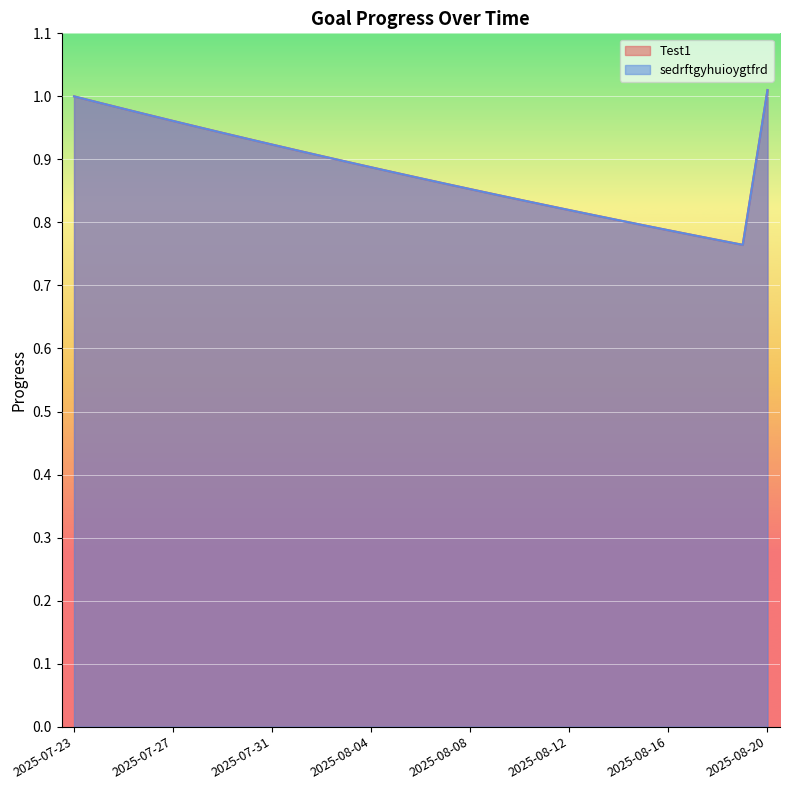

Which has a higher value, 2025-07-23 or 2025-08-07?

2025-07-23